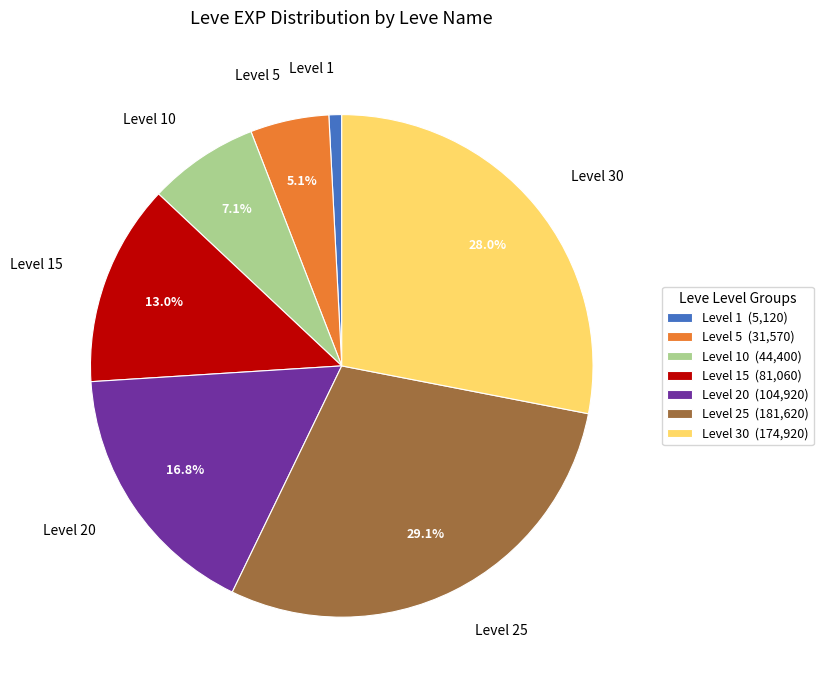

Combined, do Level 25 and Level 5 account for over 50%?

No